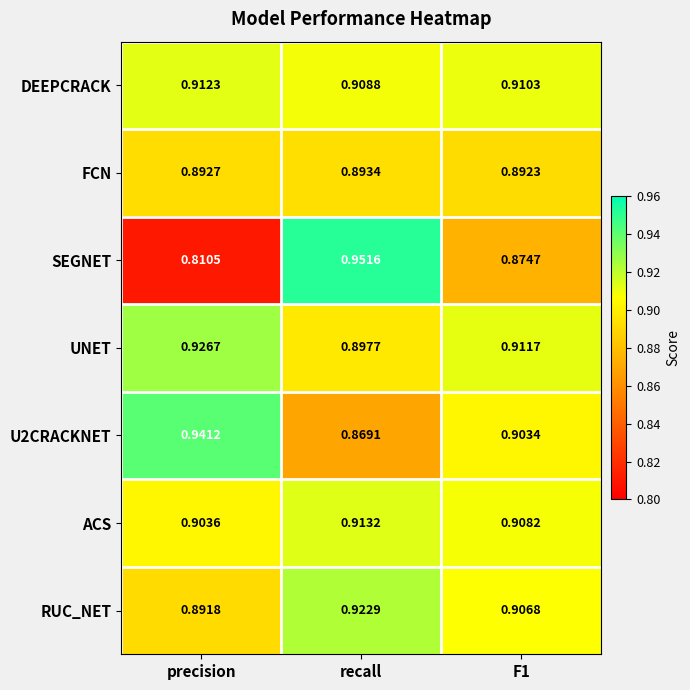

At which label does DEEPCRACK reach its minimum?

recall